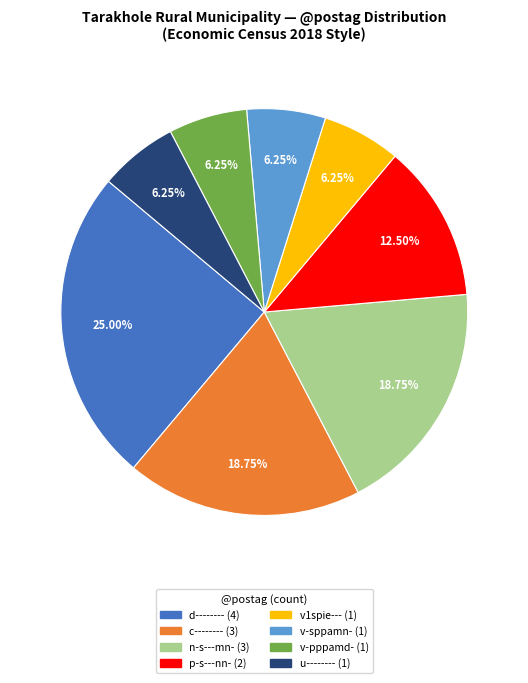

What is the largest slice in the pie chart?

d--------